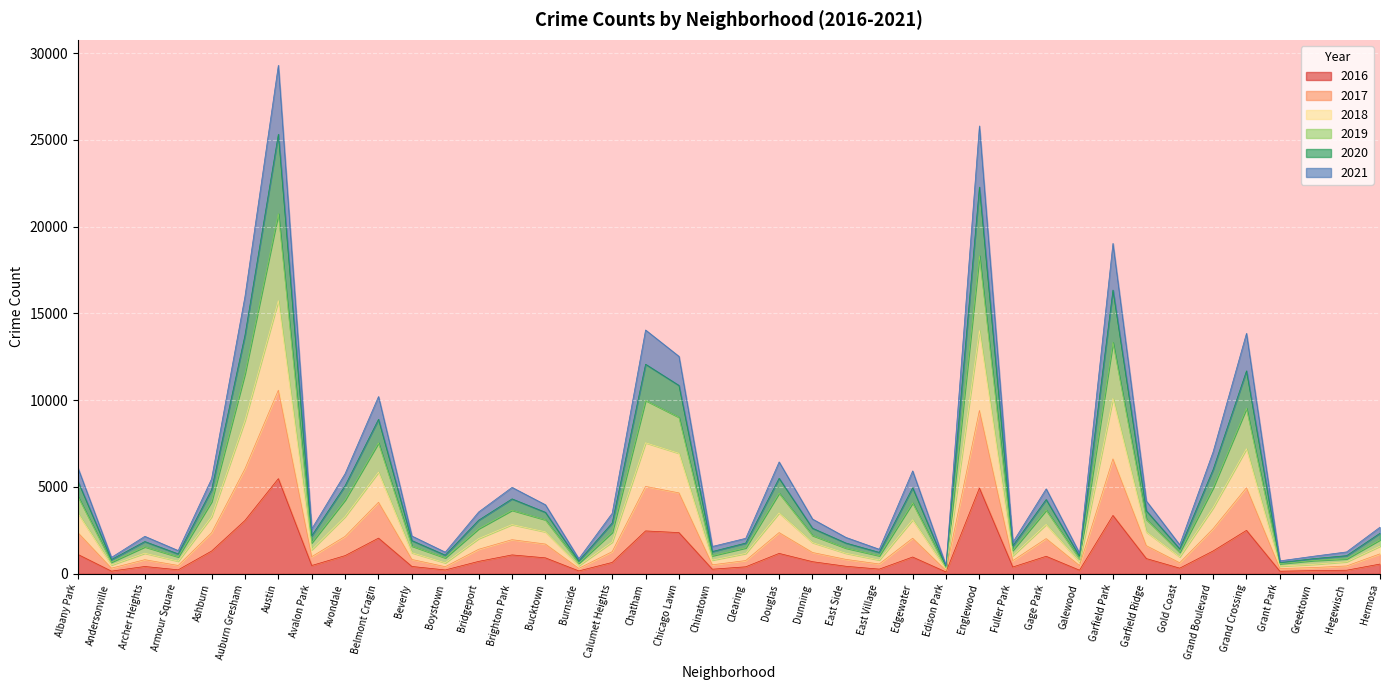

At how many categories does at least one series exceed 5897?

12